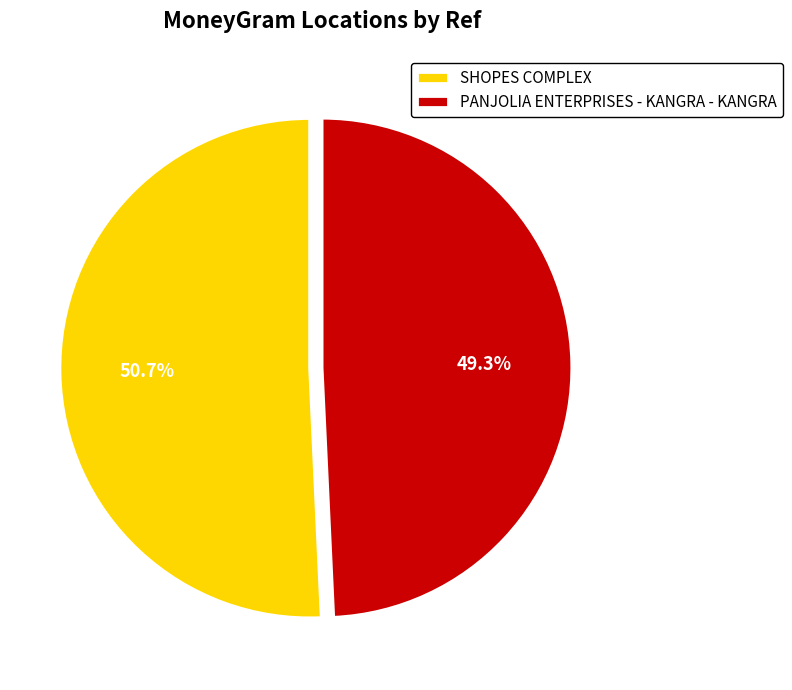

The SHOPES COMPLEX slice represents 42% of the pie. True or false?

False